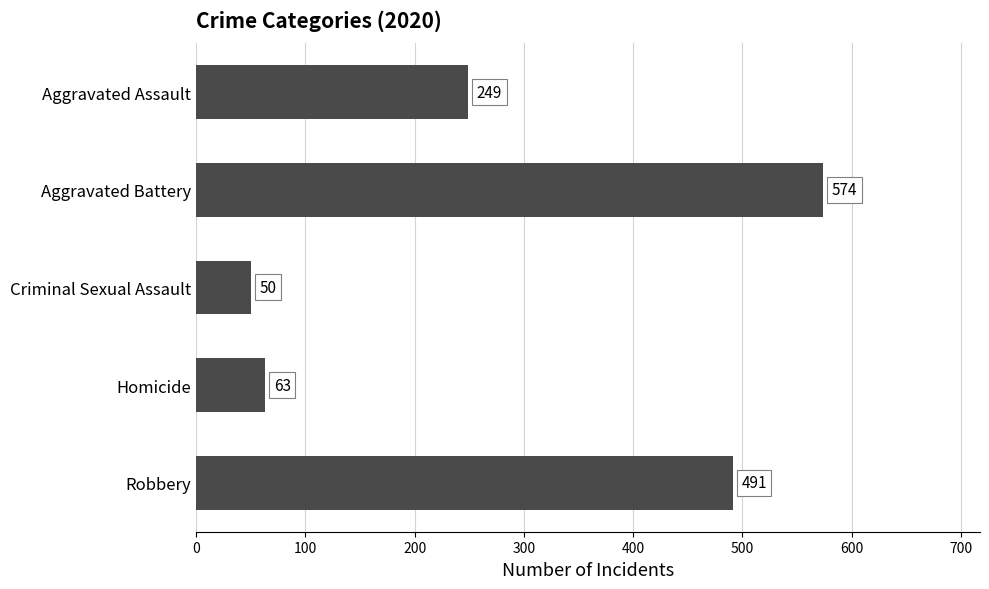

What is the change in value from Aggravated Battery to Robbery?

-83